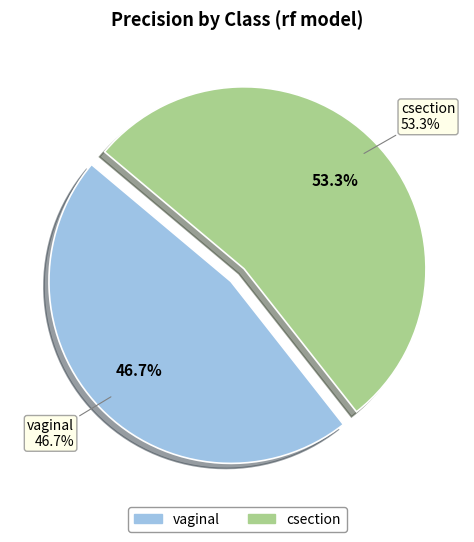

Does vaginal account for over 50% of the chart?

No